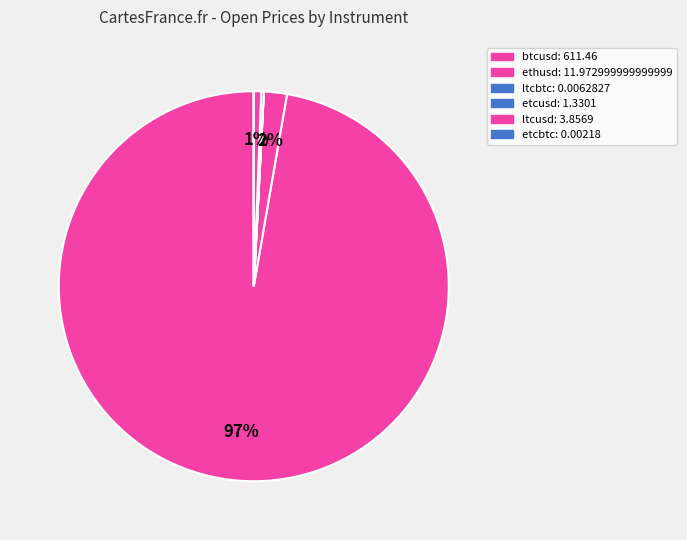

True or false: btcusd accounts for 97% of the total.

True